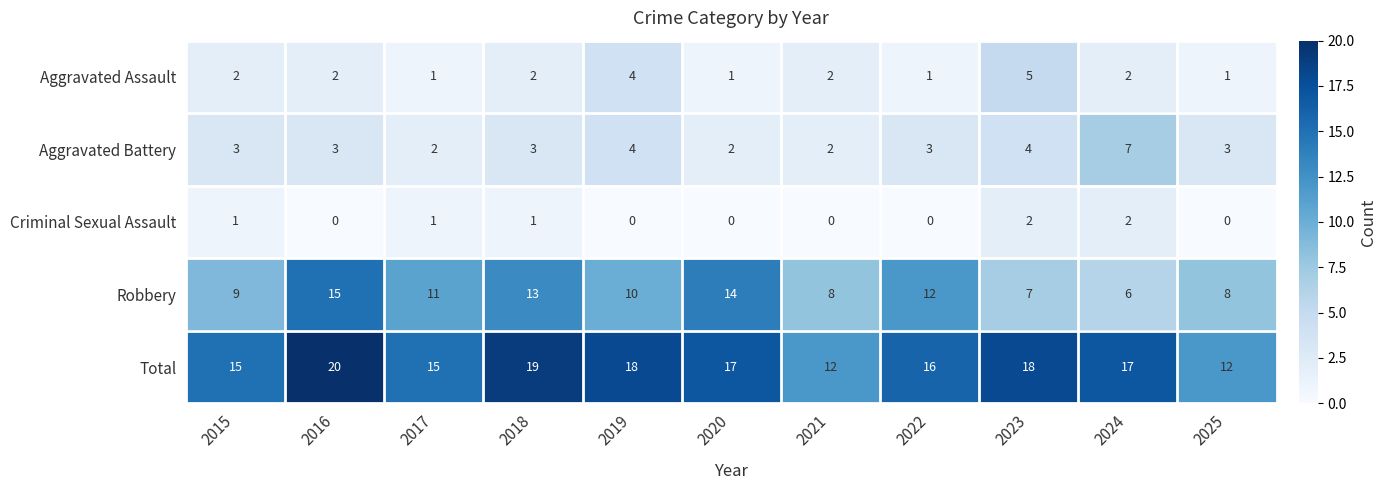

How many data points in Aggravated Assault are less than 2?

4